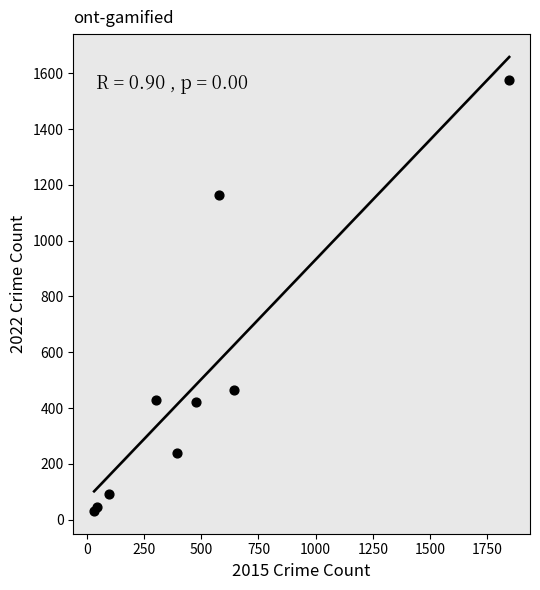

What Y value in the scatter plot is closest to 802?

466